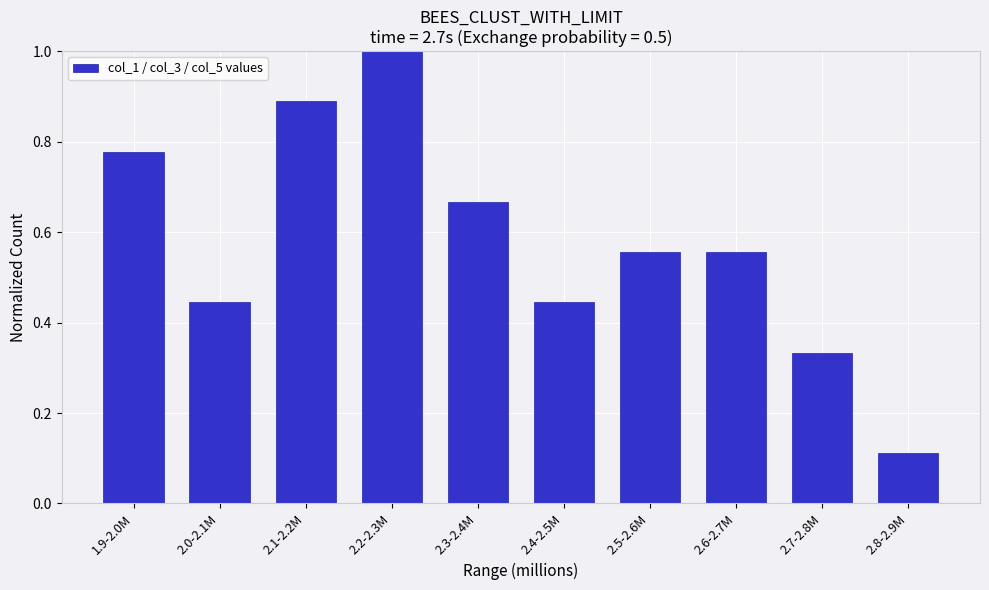

Which category has the highest value across all series?

2.2-2.3M